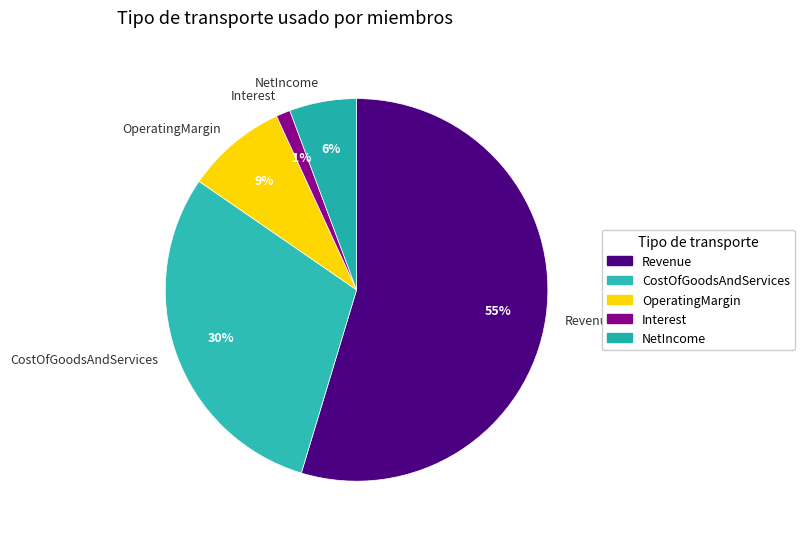

Which slice is the smallest?

Interest